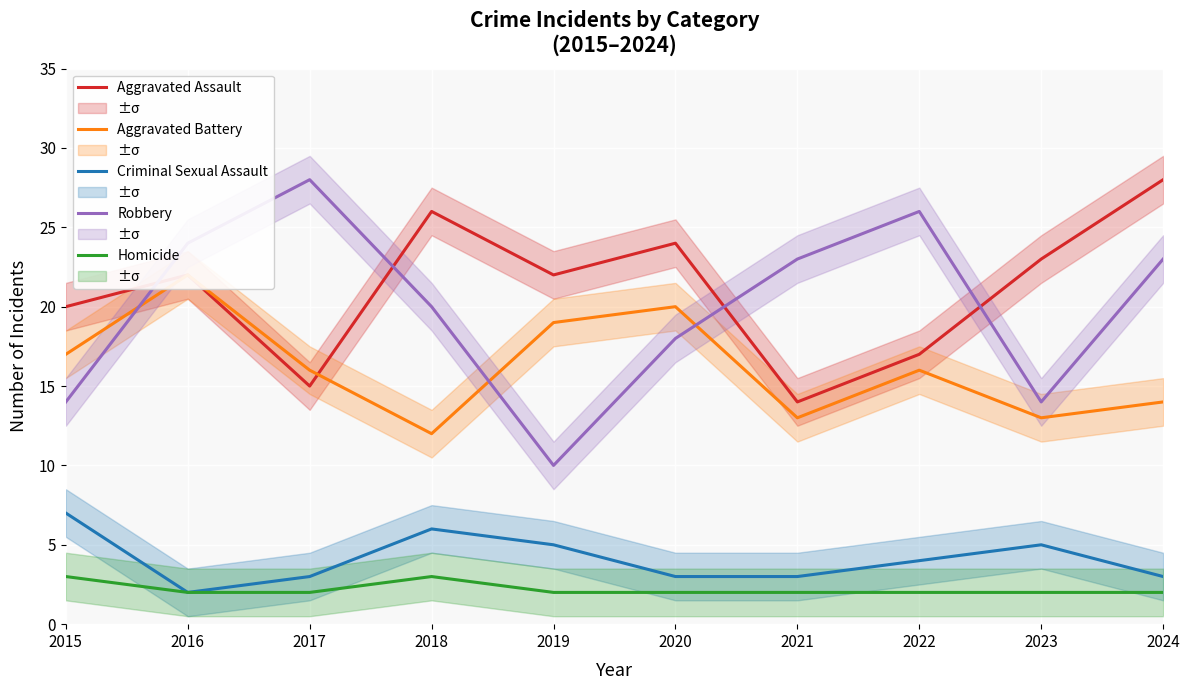

Where is the first local maximum for Homicide?

2018